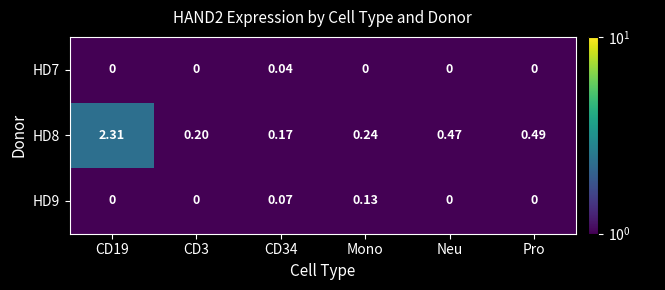

What is the total value across all series at Mono?

0.4